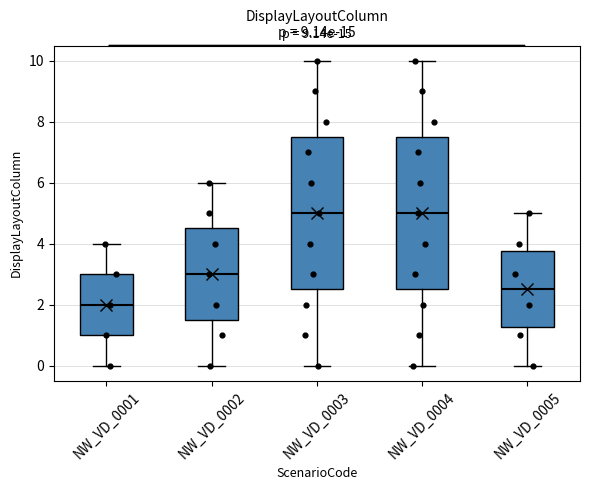

Where does the upper whisker of the box for NW_VD_0002 end on the y-axis? The values are not printed on the chart, so give them approximately, as read against the axis.

6.0